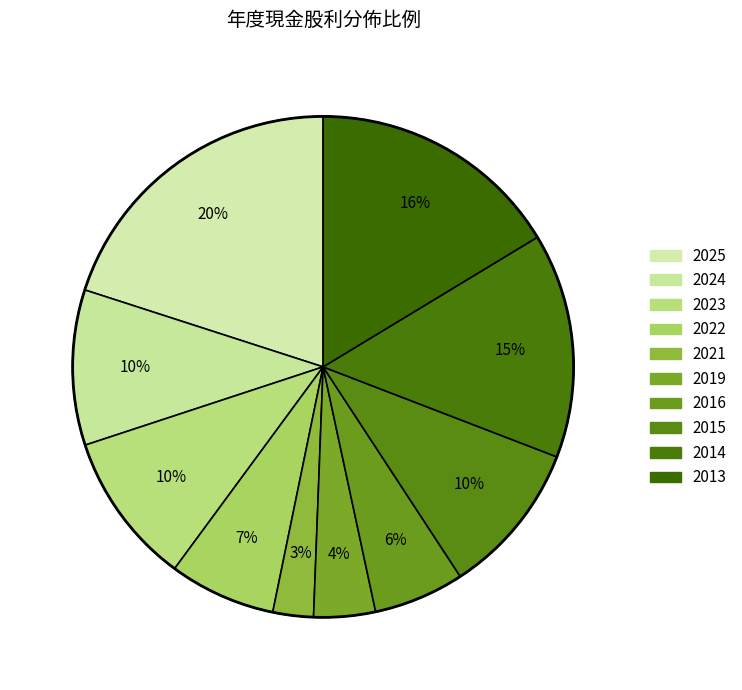

What portion of the pie excludes 2014?

85.5%